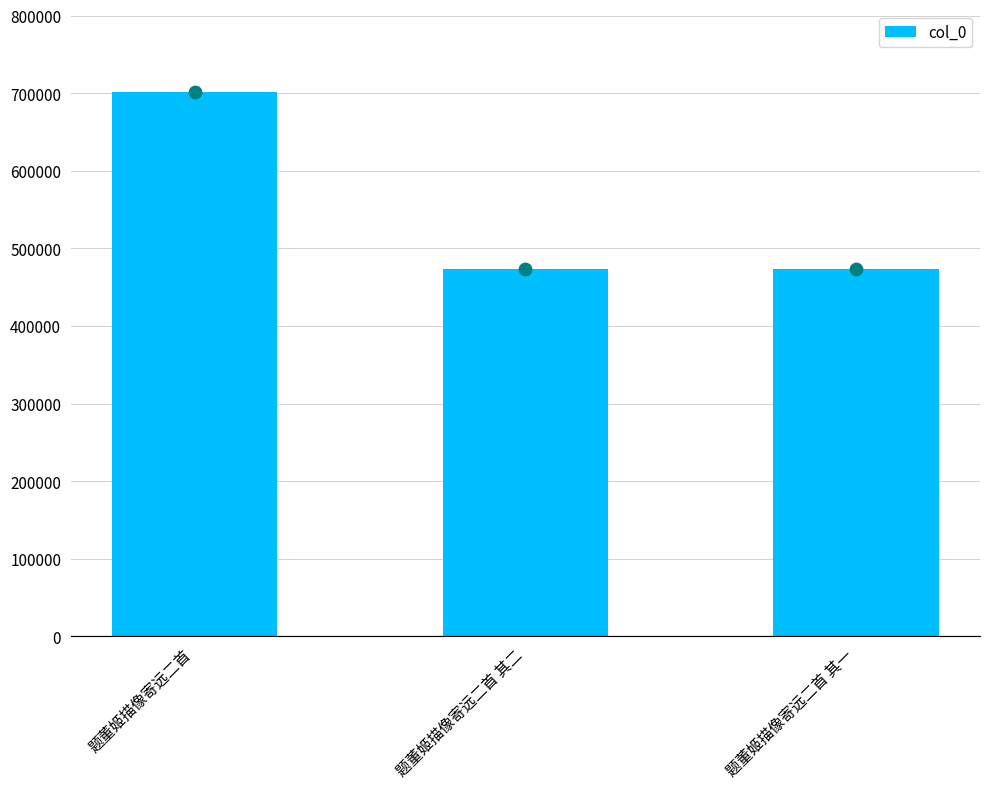

Approximately how many times larger is the value at 题董姬描像寄远二首 其二 compared to 题董姬描像寄远二首 其一?

1.0